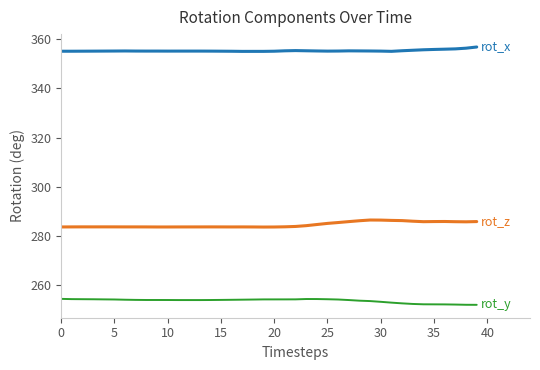

What is the smallest value displayed?

252.0